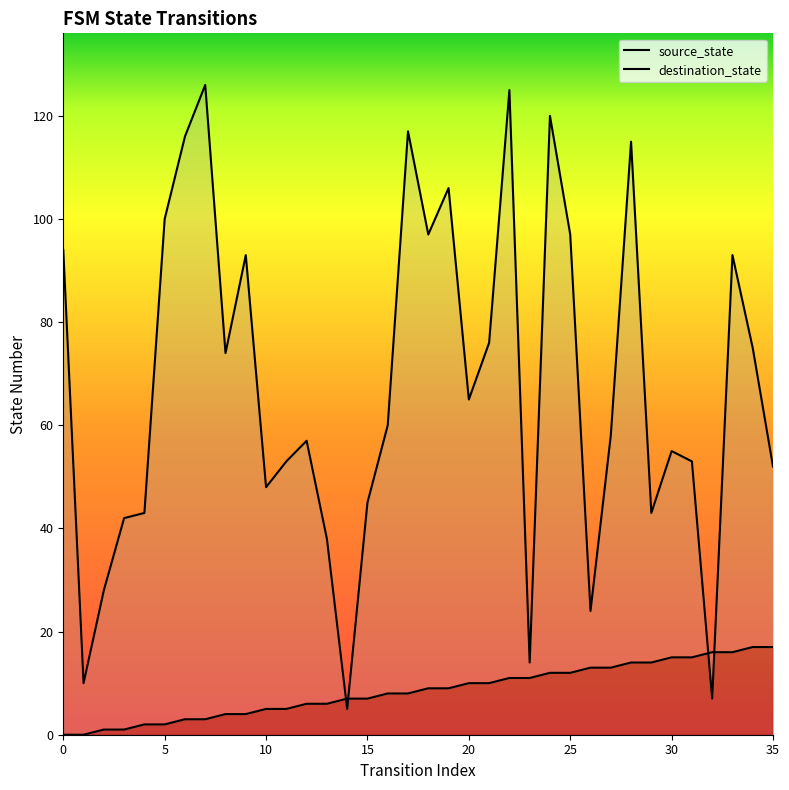

What is the maximum value shown in the chart?

126